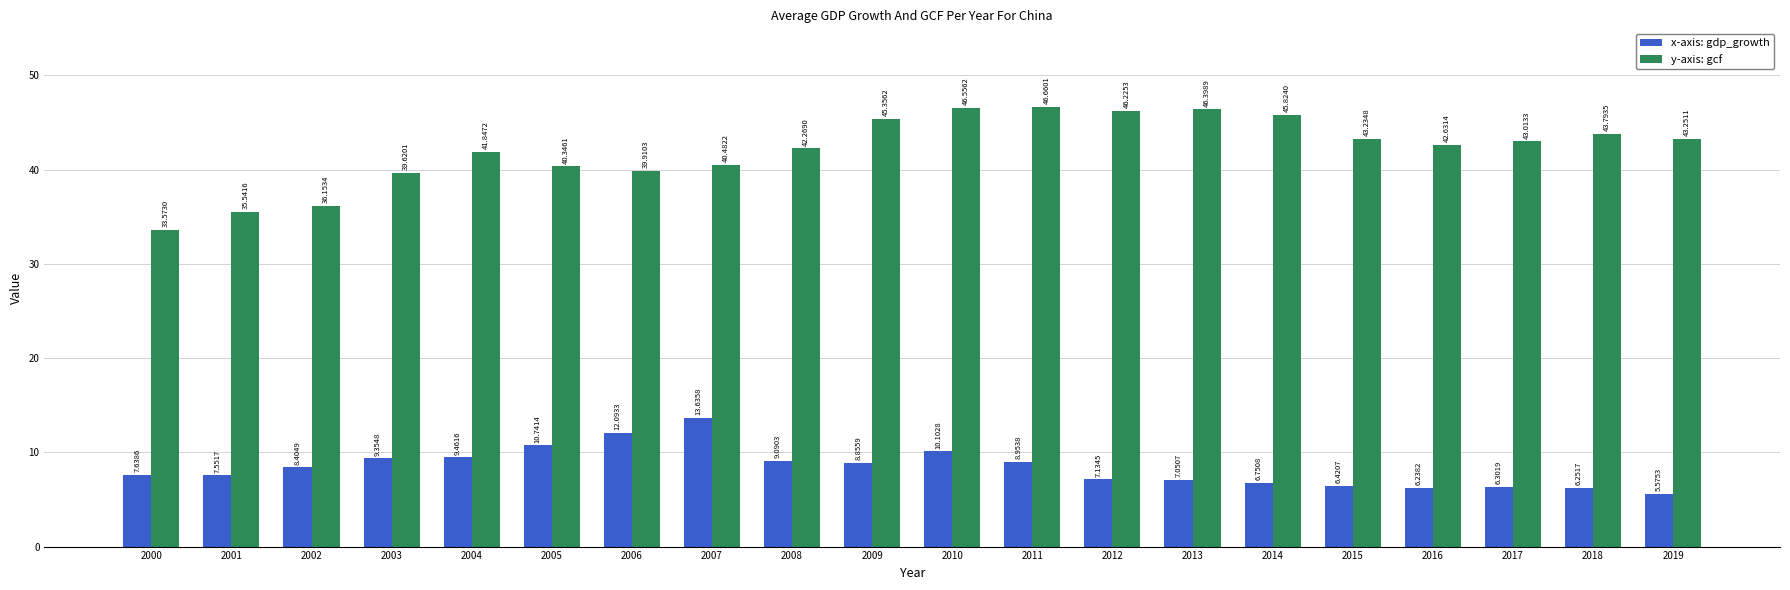

What is the spread (max minus min) of values at 2010?

36.5